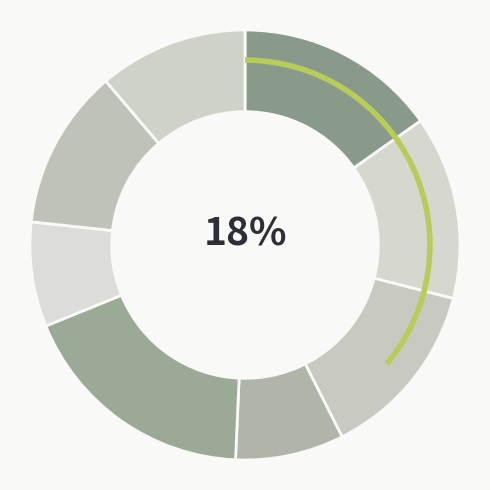

The 题镇远何贰守东岩四咏用林见素韵 其四 寒江钓雪 slice represents 8% of the pie. True or false?

True